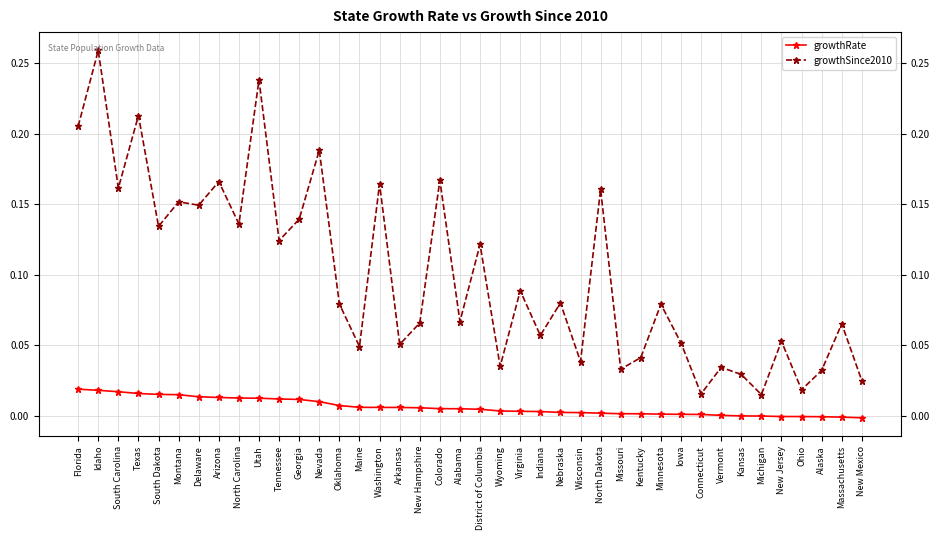

How many lines are shown in the chart?

2